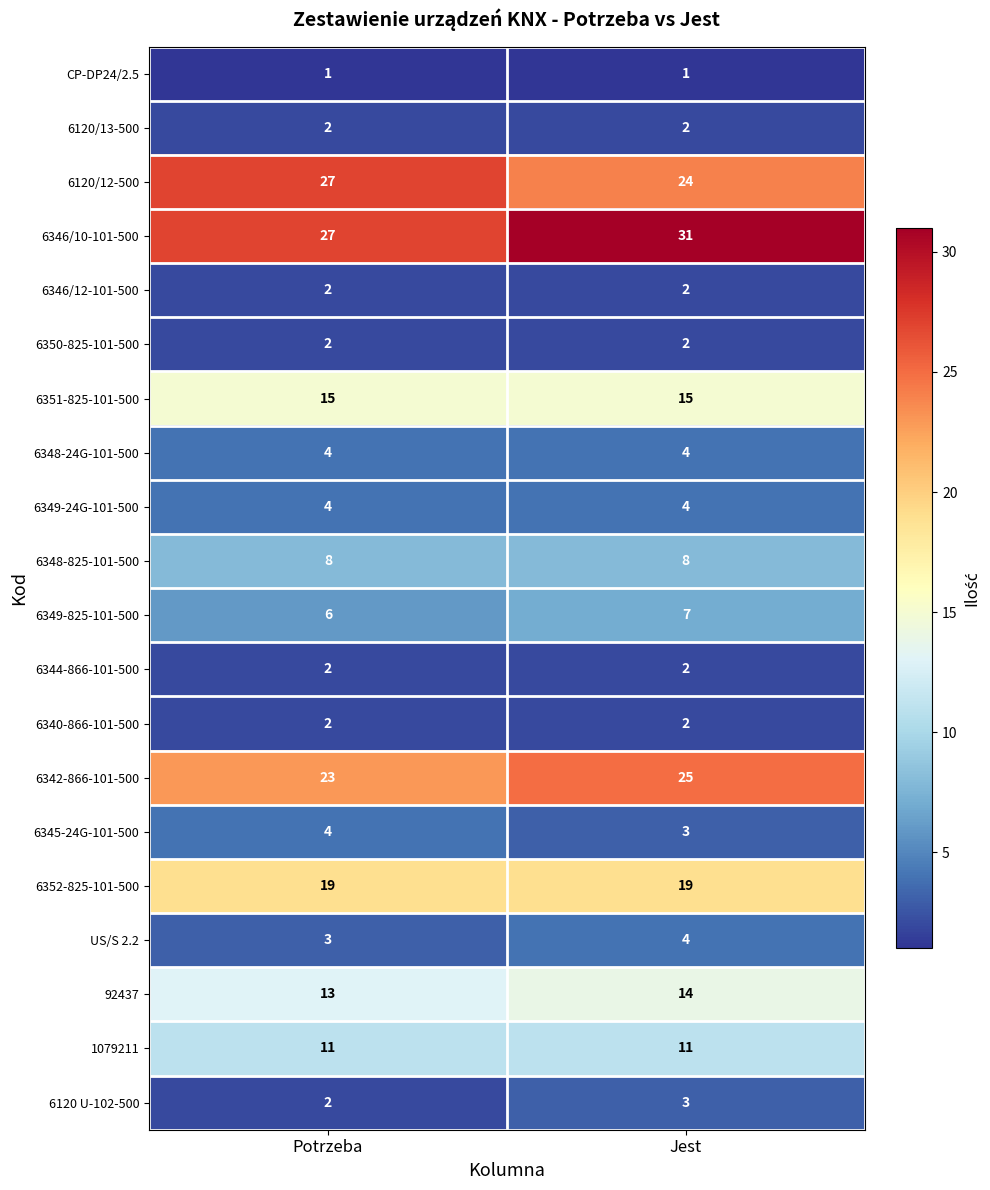

At which label is US/S 2.2 closest to 3?

Potrzeba